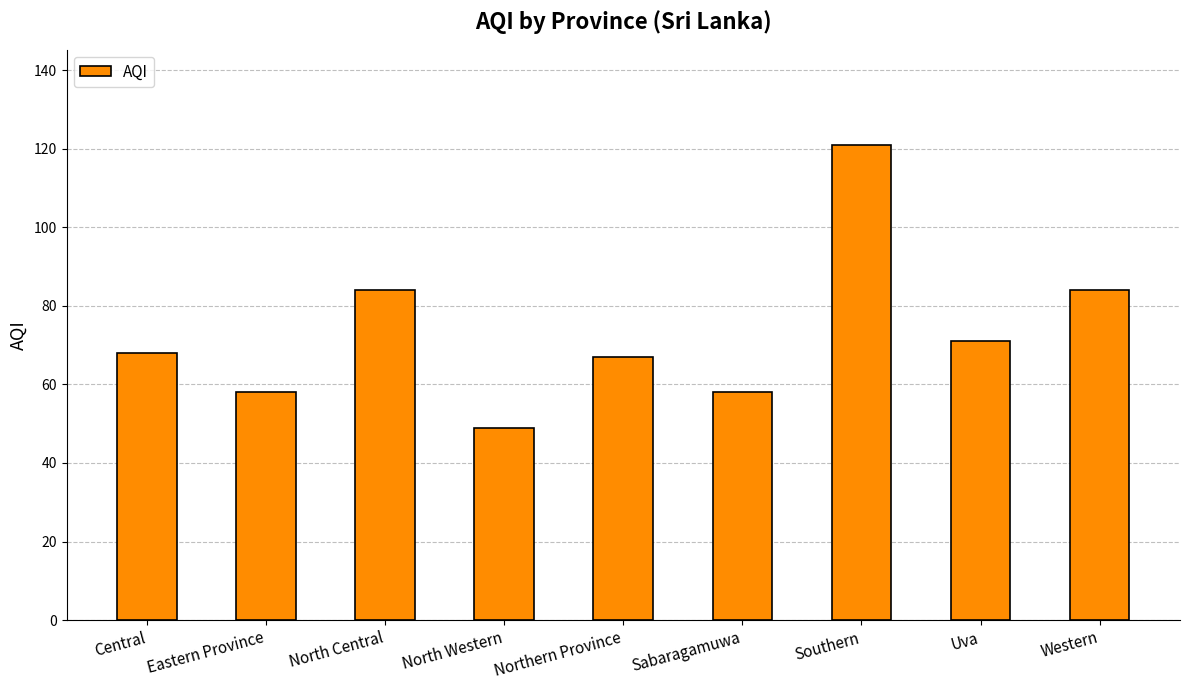

What is the sum of the values at Sabaragamuwa and North Central?

142